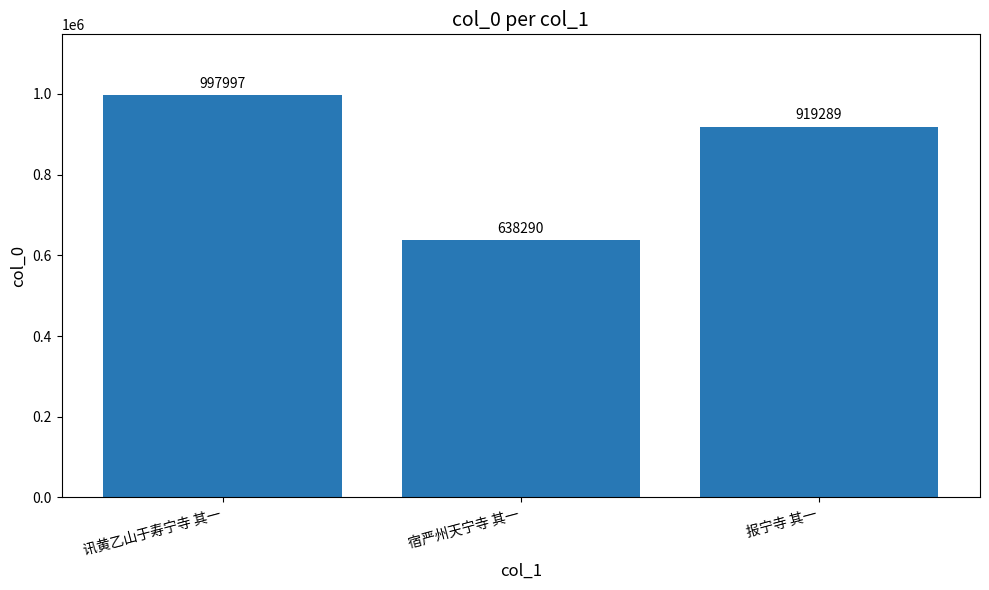

How many series are shown in this chart?

1